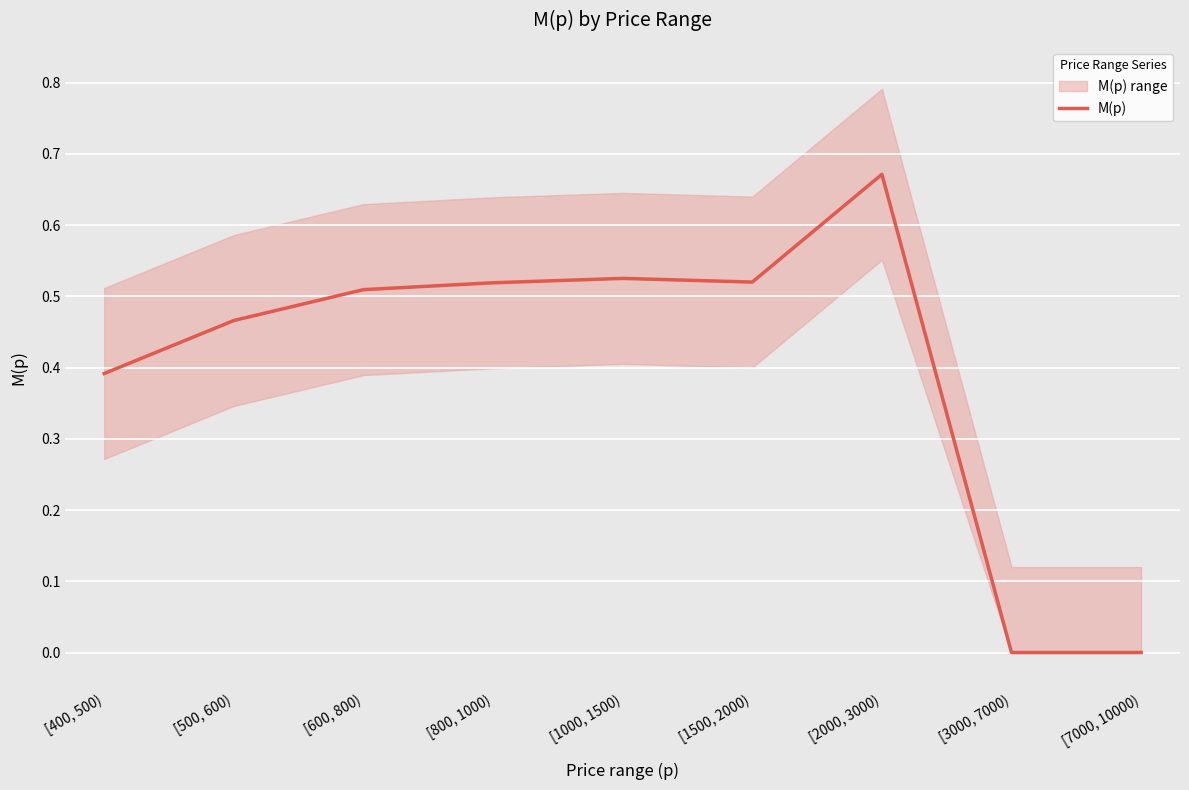

How many lines are shown in the chart?

1